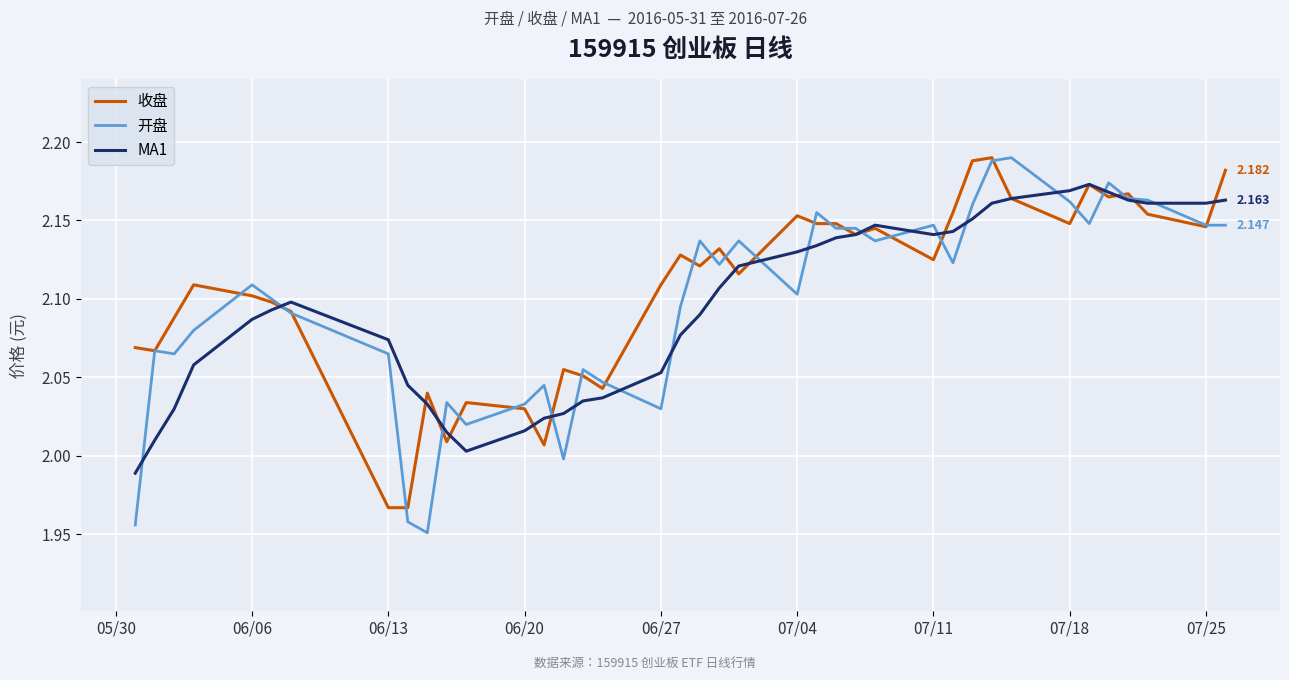

What is the value of the MA1 point at the 20th from the left?

2.1